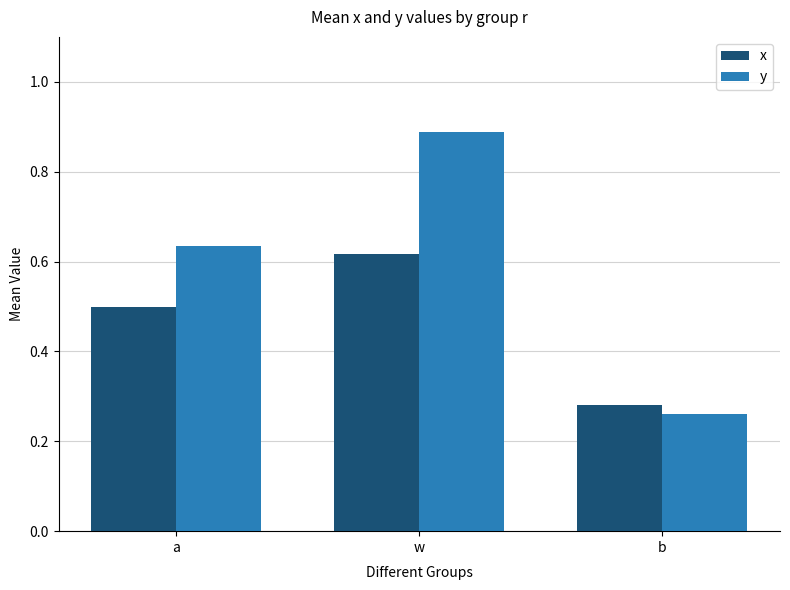

Is it true that x equals 0.8 at w?

False